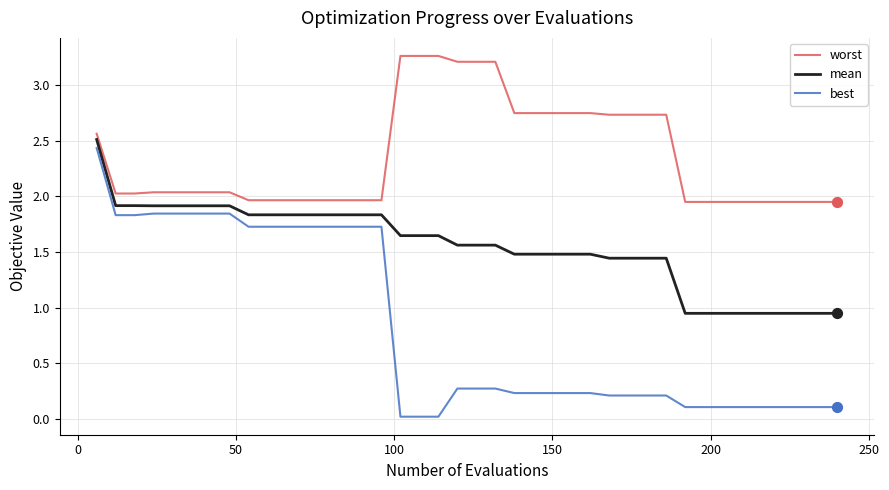

Which series has the largest range (max minus min)?

best